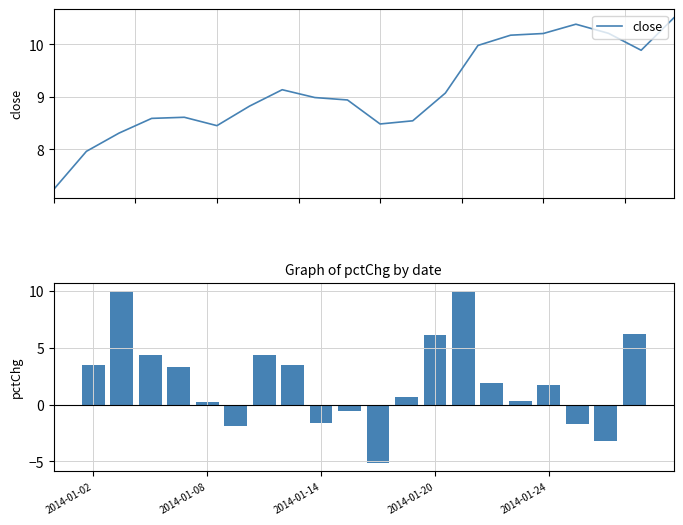

At 16, list the series in order from largest to smallest.

close, pctChg